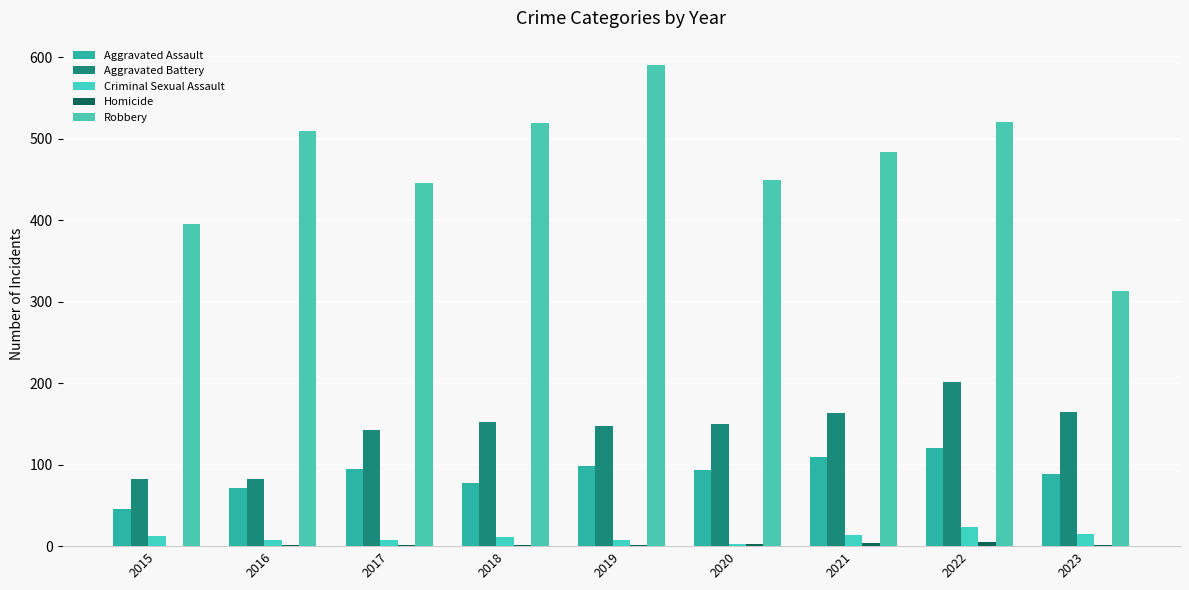

Reading right to left, transcribe all the data shown in this chart.

Aggravated Assault: 89	121	110	94	98	77	95	71	46
Aggravated Battery: 165	202	163	150	148	152	142	82	82
Criminal Sexual Assault: 15	24	14	3	8	11	8	8	12
Homicide: 2	5	4	3	2	1	1	1	0
Robbery: 313	521	484	450	591	520	446	510	395